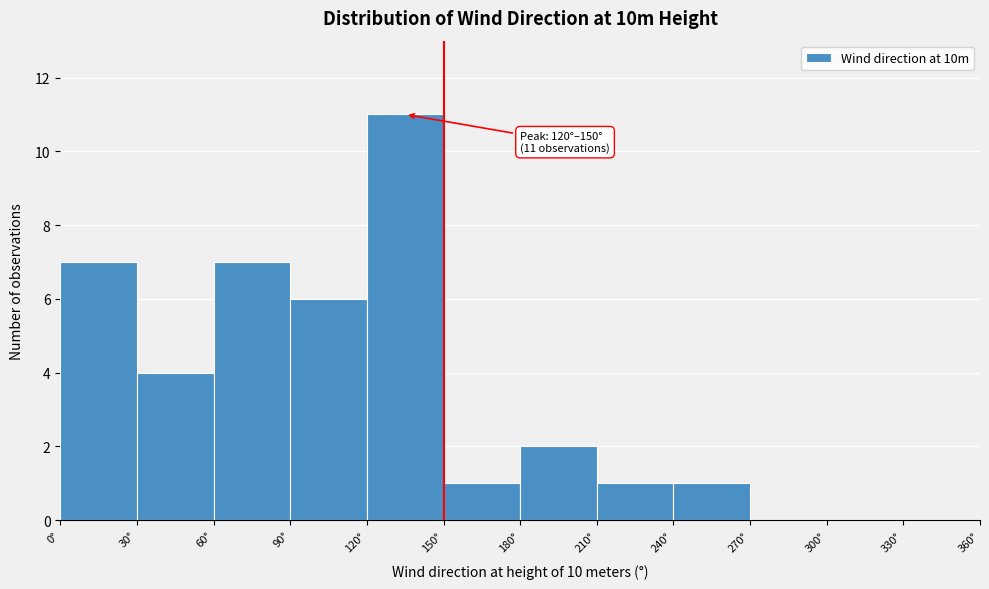

Over which range of the x-axis is the bar tallest?

120 to 150